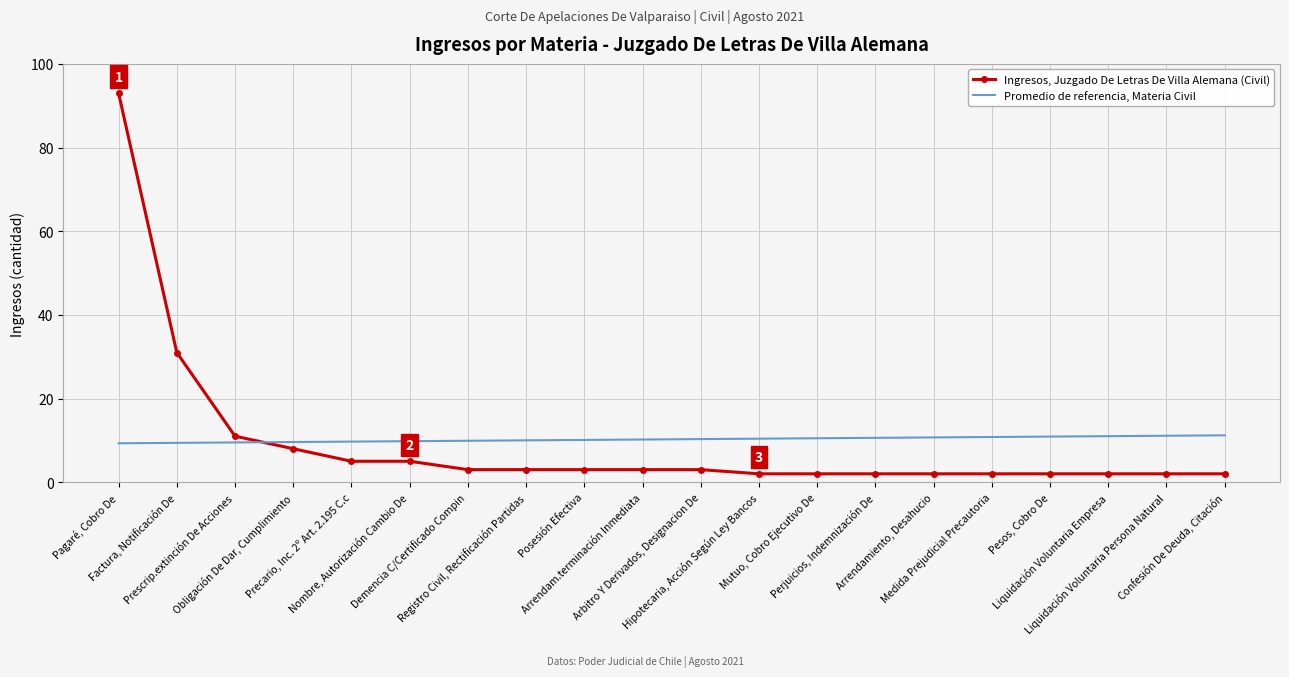

The value of Promedio de referencia, Materia Civil at Pagaré, Cobro De is 5.7. True or false?

False